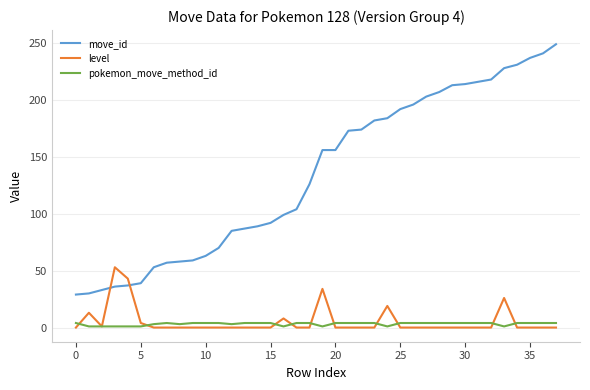

Which series has the largest range (max minus min)?

move_id